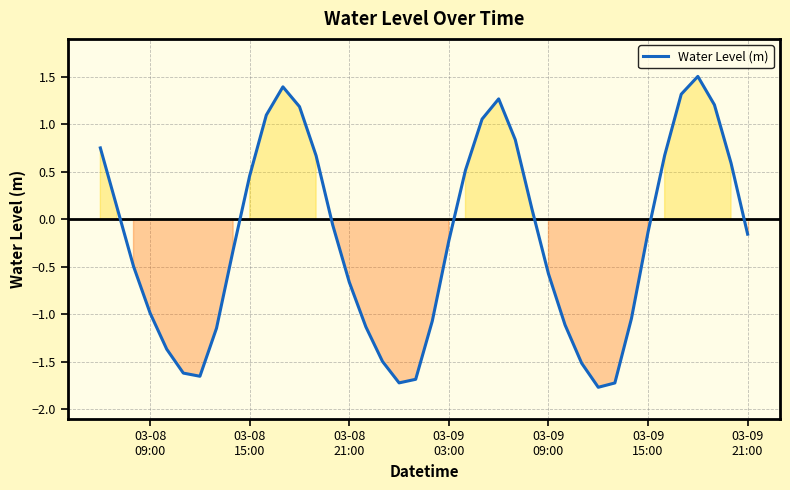

What is the smallest value displayed?

-1.8